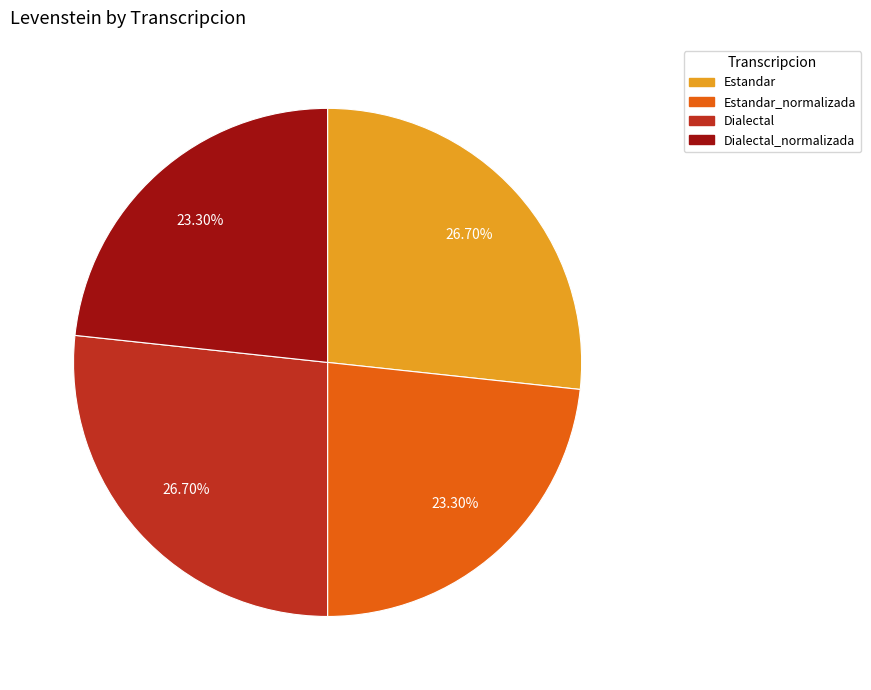

Is there any slice that represents more than half of the pie?

No